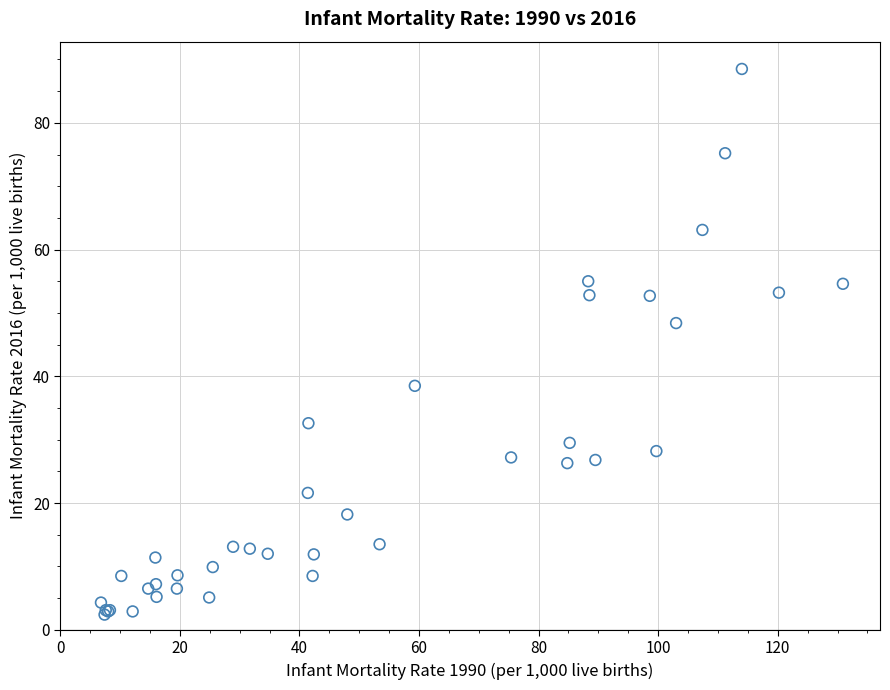

What Y value in the scatter plot is closest to 45?

48.4